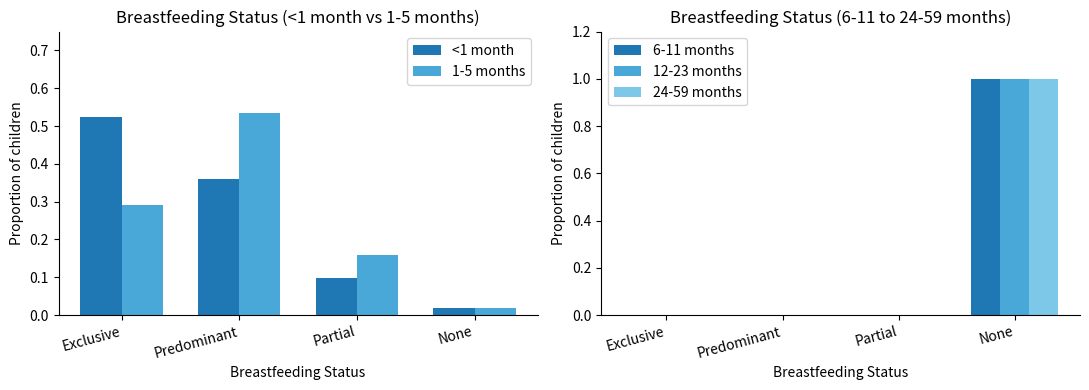

What is the difference between the highest and lowest values at Predominant?

0.5